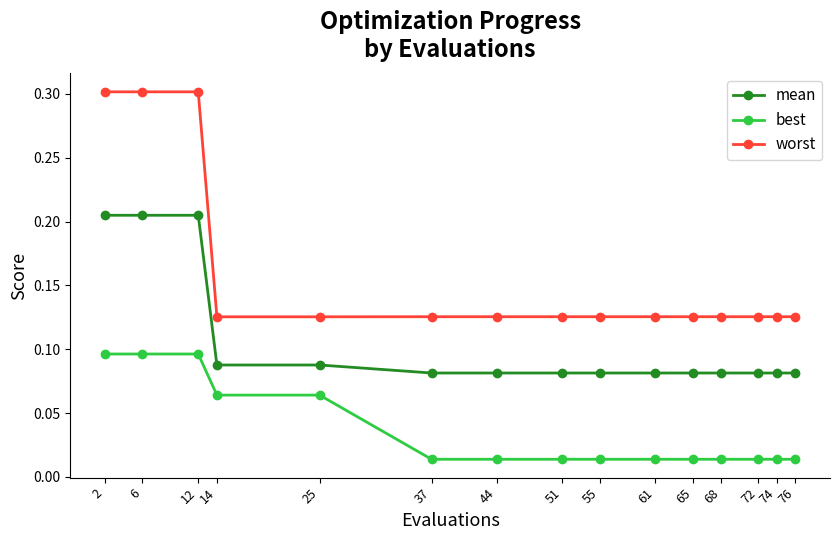

What is the sum of all worst values?

2.4